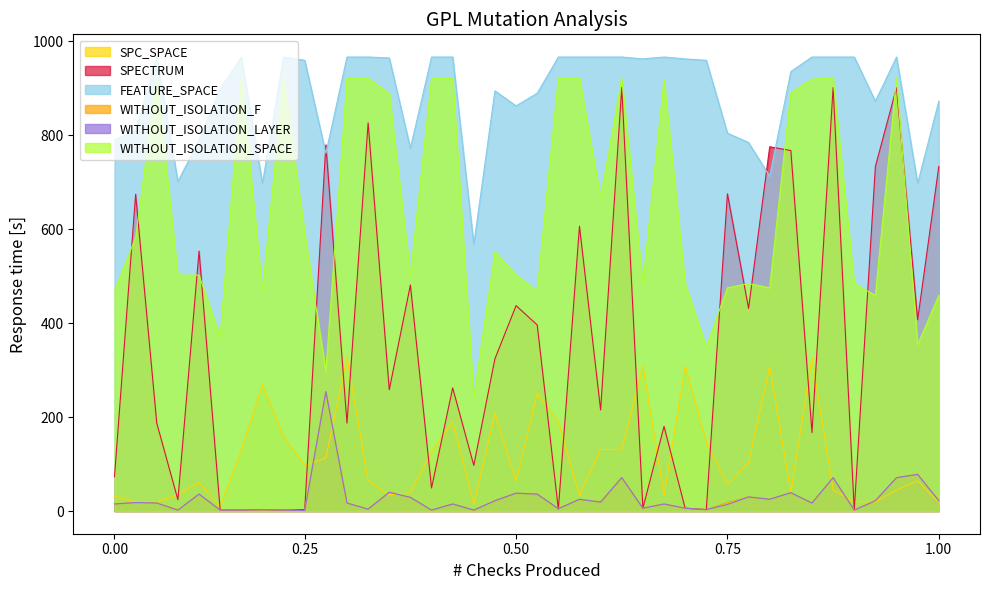

True or false: SPC_SPACE and WITHOUT_ISOLATION_SPACE intersect in this chart.

False